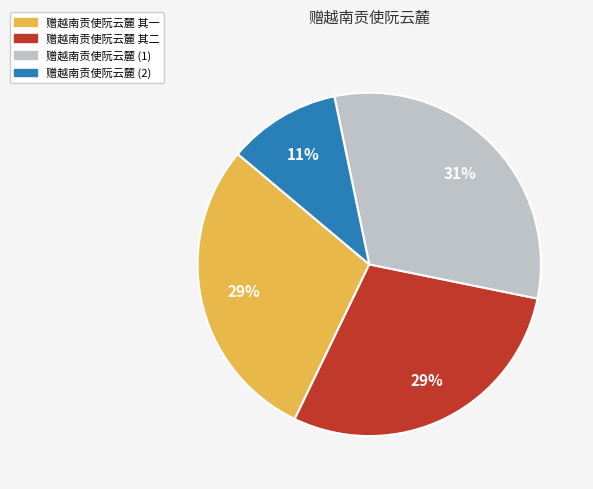

How many segments does this pie chart have?

4